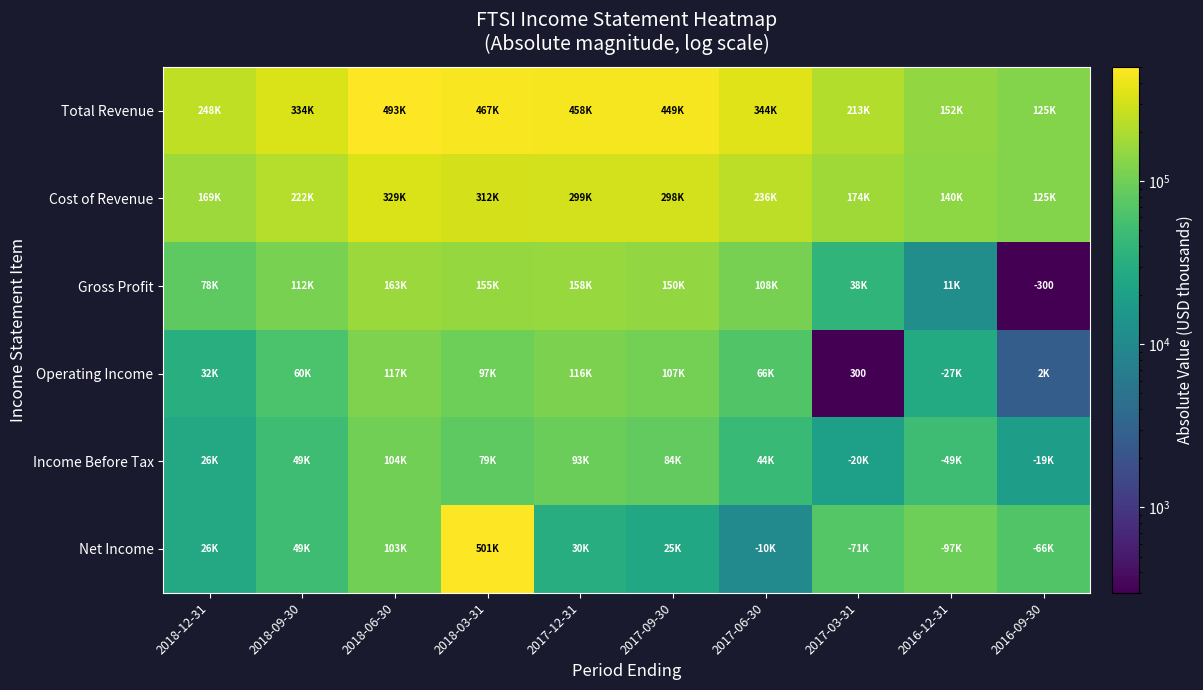

True or false: Income Before Tax has a value of 67034 at 2018-06-30.

False